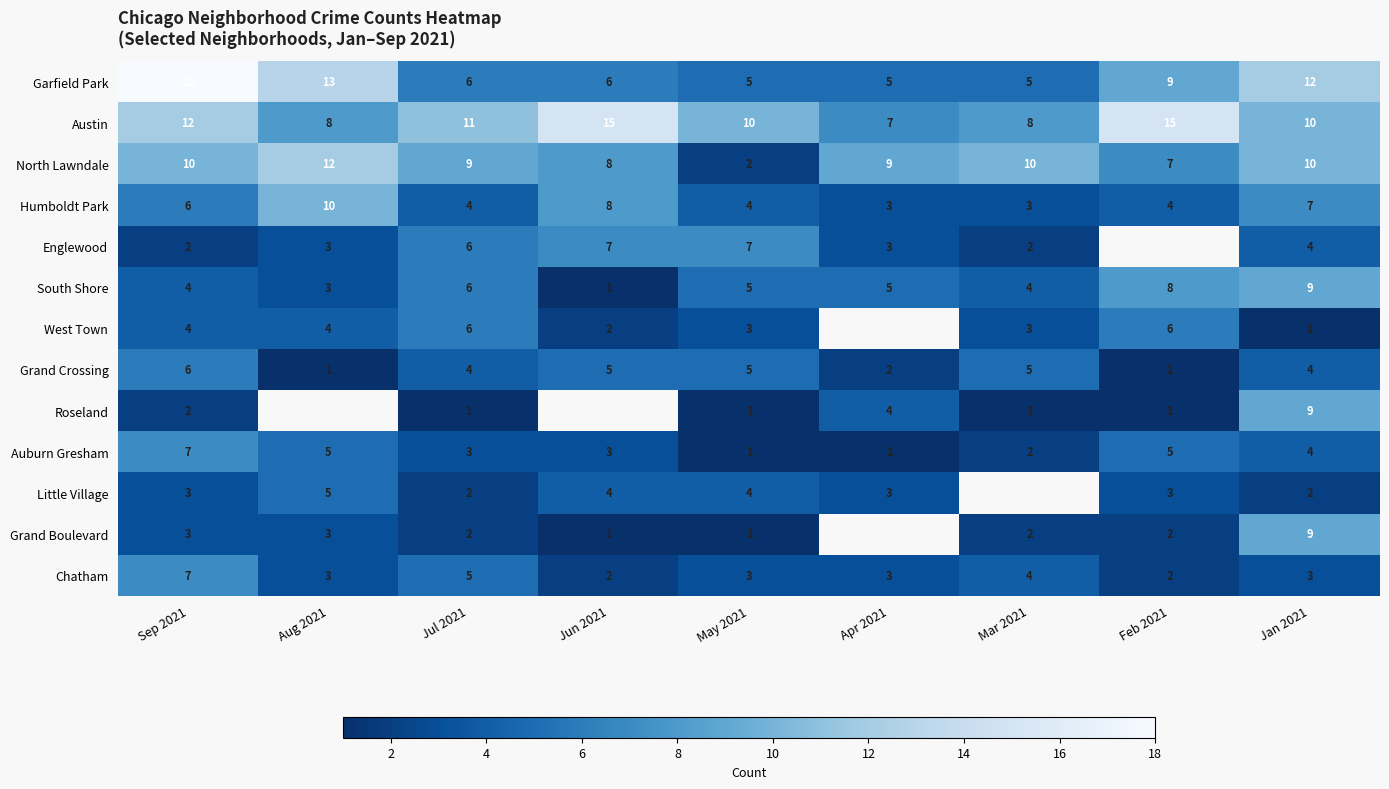

Which has a higher value, May 2021 or Apr 2021?

May 2021